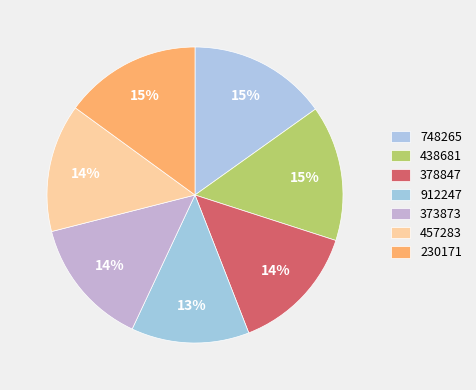

What percentage is the 748265 slice, to the nearest percent?

15%